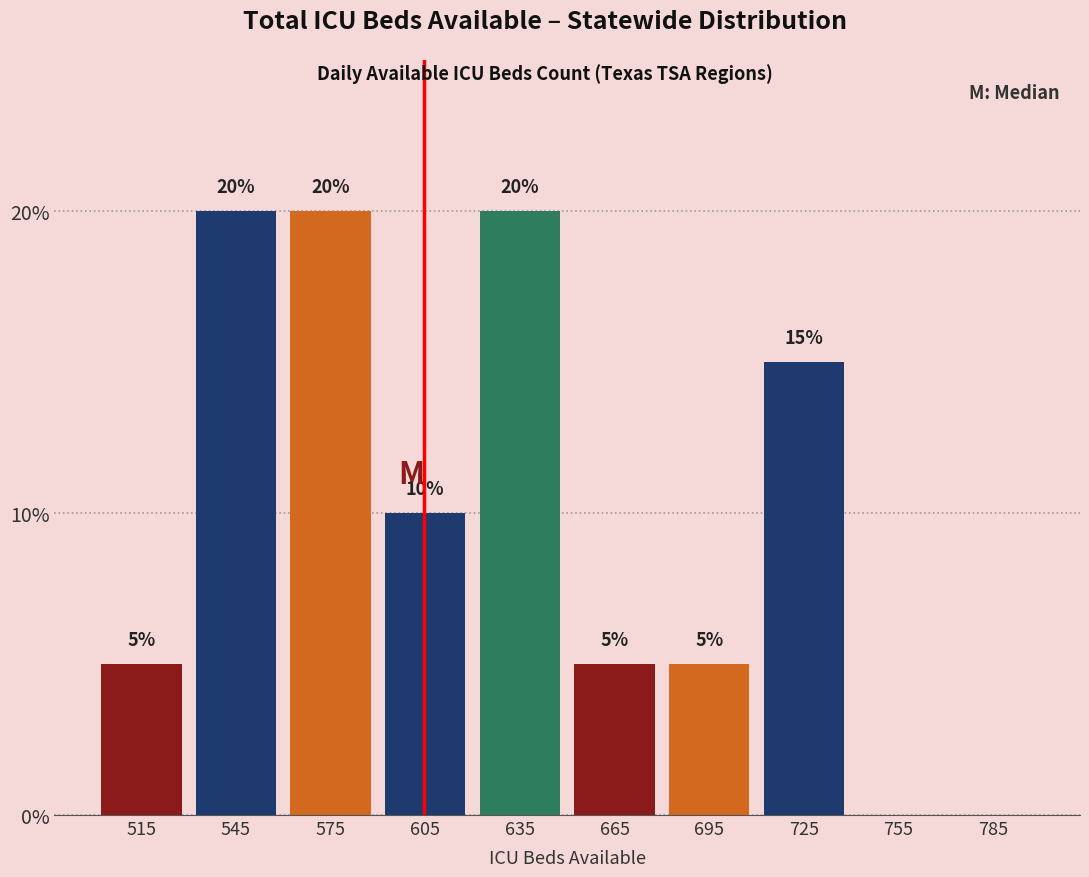

Reading left to right, extract all data points from this chart.

515=5	545=20	575=20	605=10	635=20	665=5	695=5	725=15	755=0	785=0